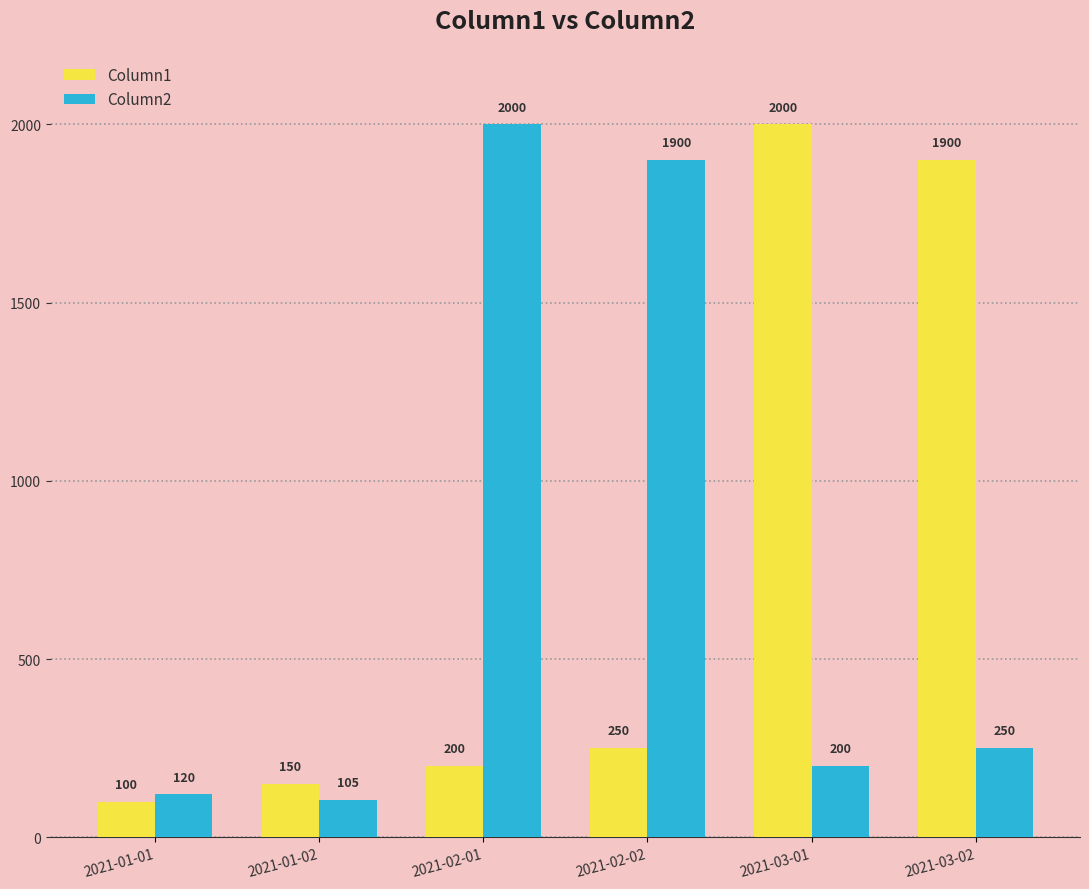

At 2021-02-01, list the series in order from largest to smallest.

Column2, Column1